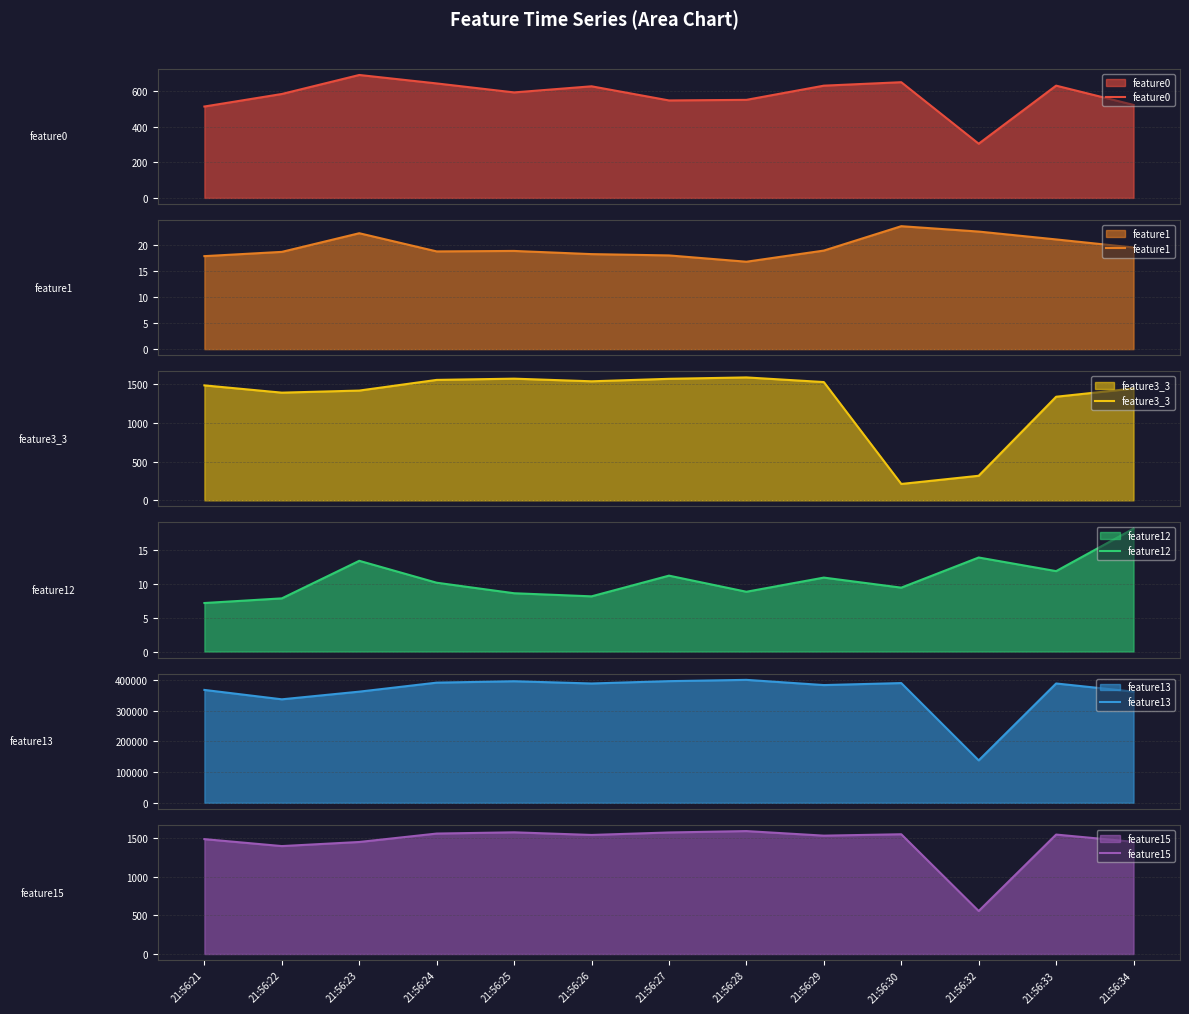

At which category does feature13 reach its first local peak?

21:56:25